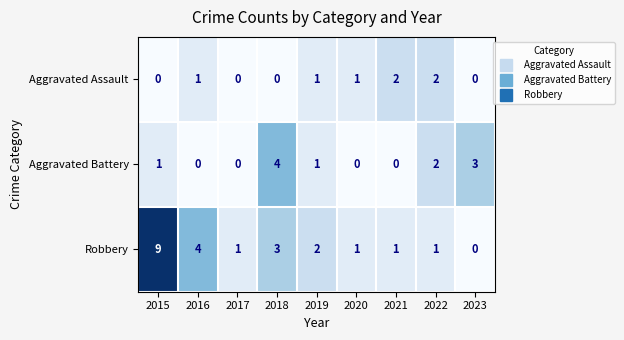

What is the difference between the second highest and minimum values in the Aggravated Battery series?

3